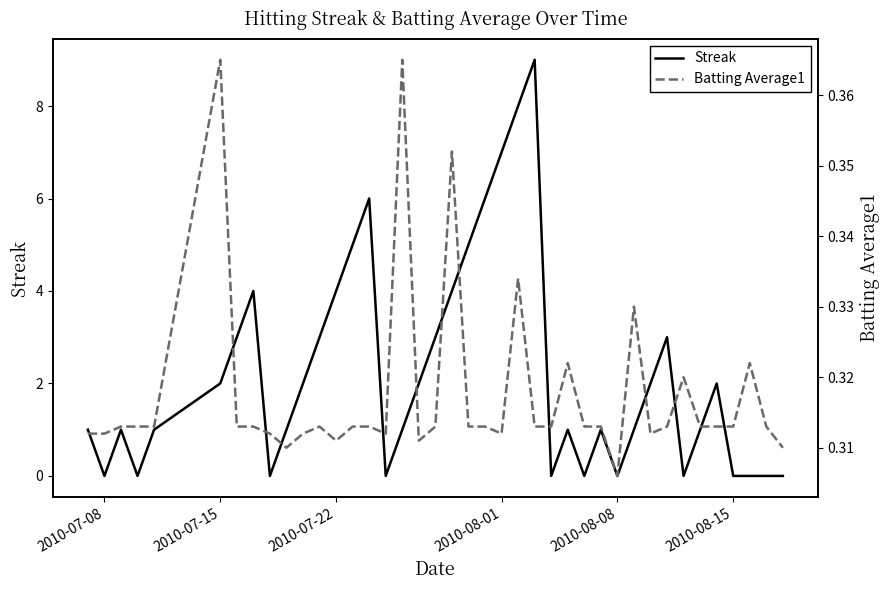

How many interior local peaks does the Batting Average1 series have?

9